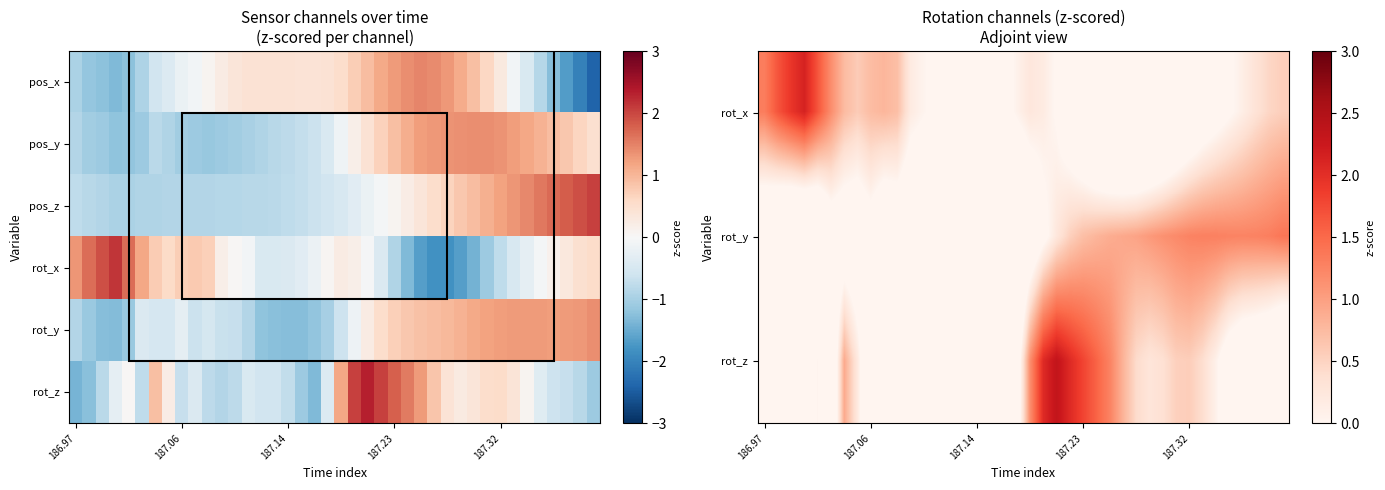

Which has a higher value, 36 or 10?

10